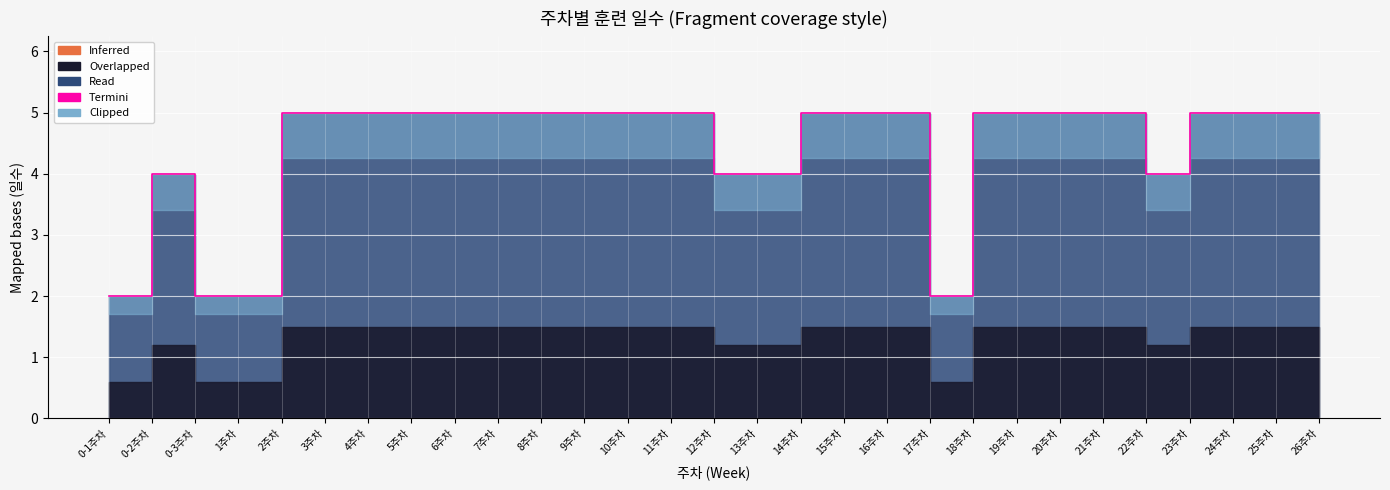

Which has a higher value, 17주차 or 3주차?

3주차